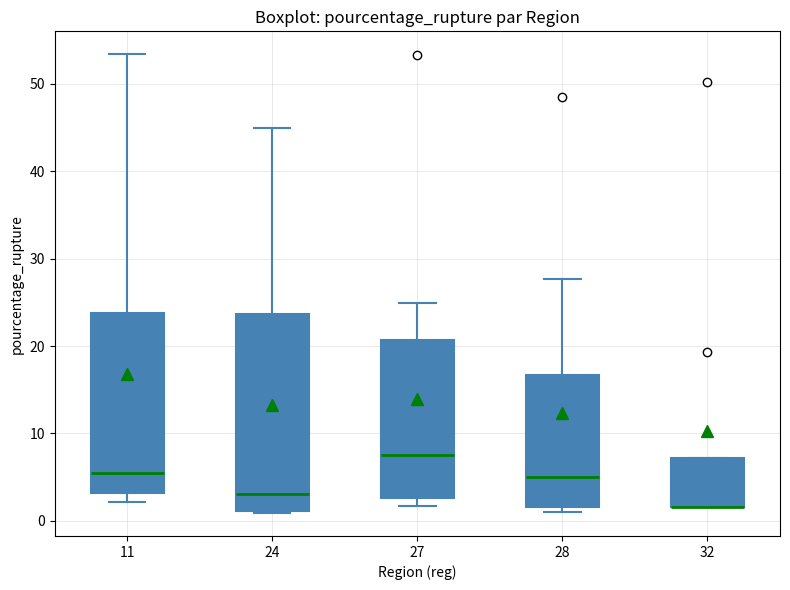

Reading left to right, read every box against the y-axis: the position of its median line, the range the box covers, and the ends of its whiskers. The values are not printed on the chart, so give them approximately, as read against the axis.

11: median 5, box 3 to 24, whiskers 2 to 53
24: median 3, box 1 to 24, whiskers 1 to 45
27: median 8, box 3 to 21, whiskers 2 to 25
28: median 5, box 2 to 17, whiskers 1 to 28
32: median 2 (drawn on the box's lower edge), box 2 to 7, whiskers 2 to 7